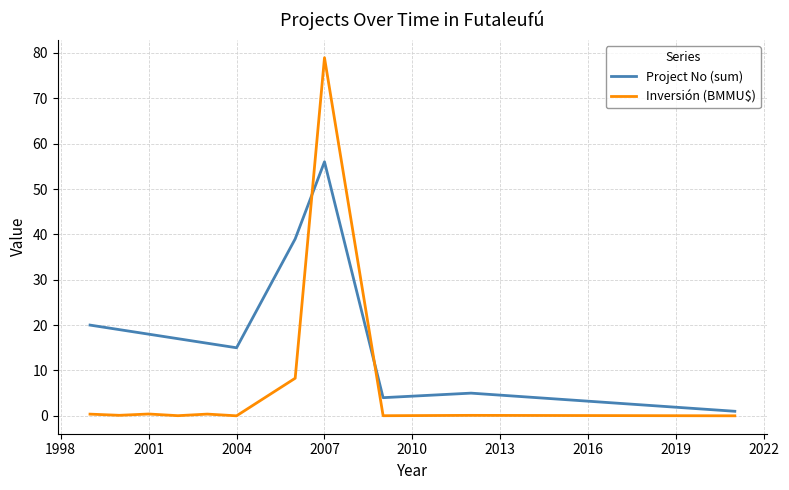

True or false: Inversión (BMMU$) has more than 0 points higher than both neighbors.

True